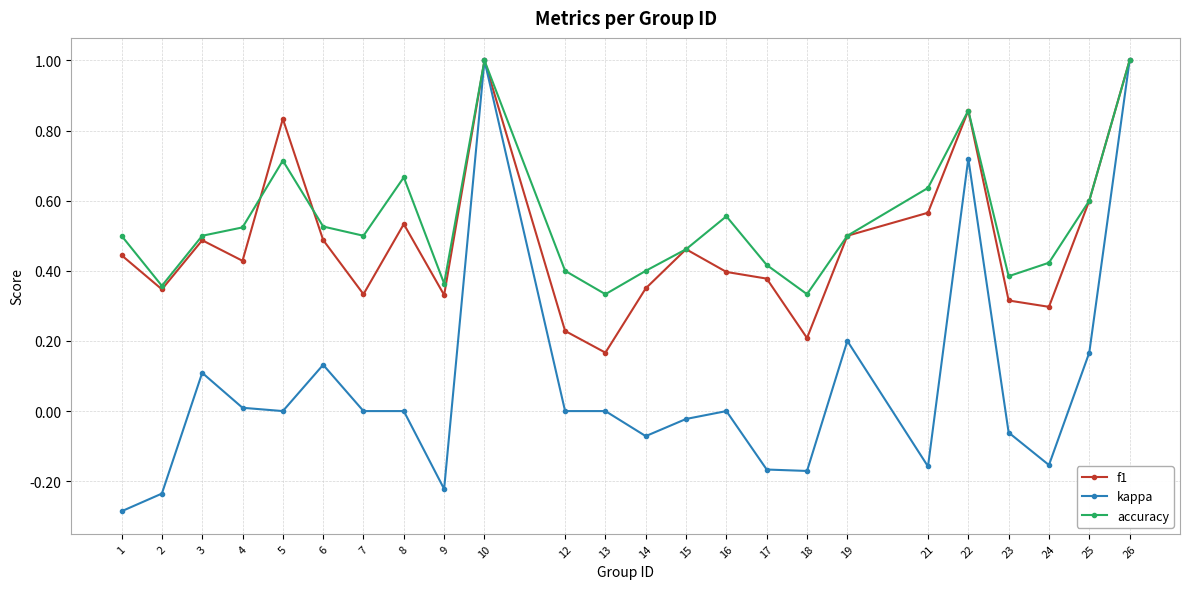

Is it true that accuracy equals 0.3 at 13?

True